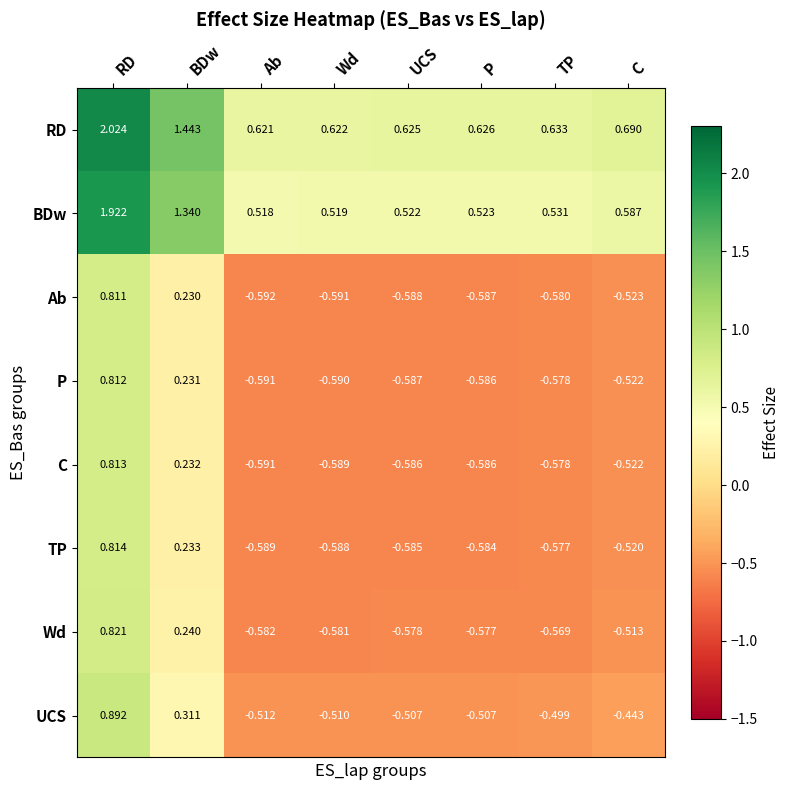

At which category does the chart reach its minimum across all series?

Ab